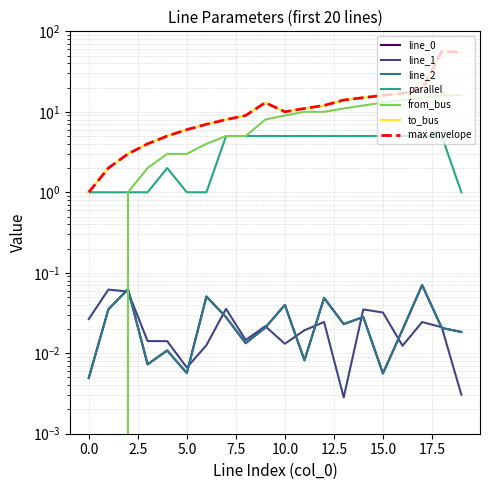

Which label corresponds to the largest value in the chart?

18